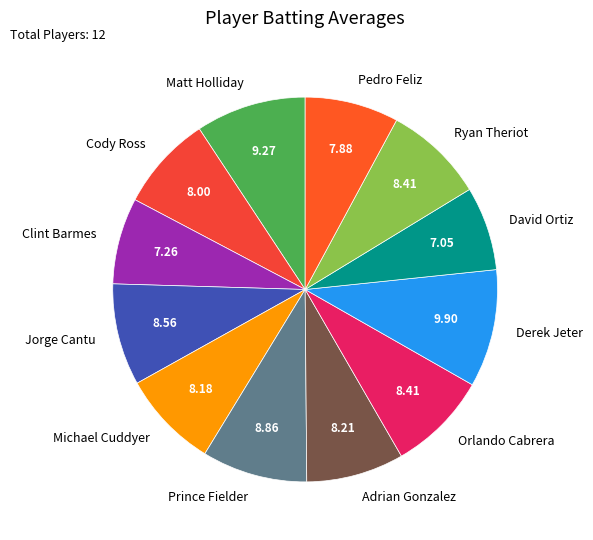

Is there a majority slice in this chart?

No